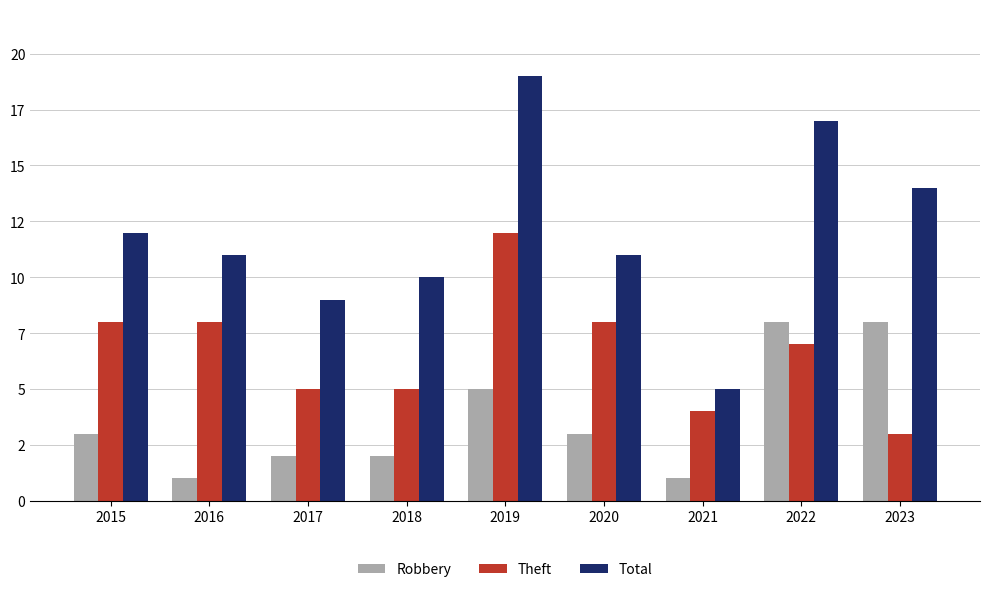

What are all the series names shown in the legend?

Robbery, Theft, Total